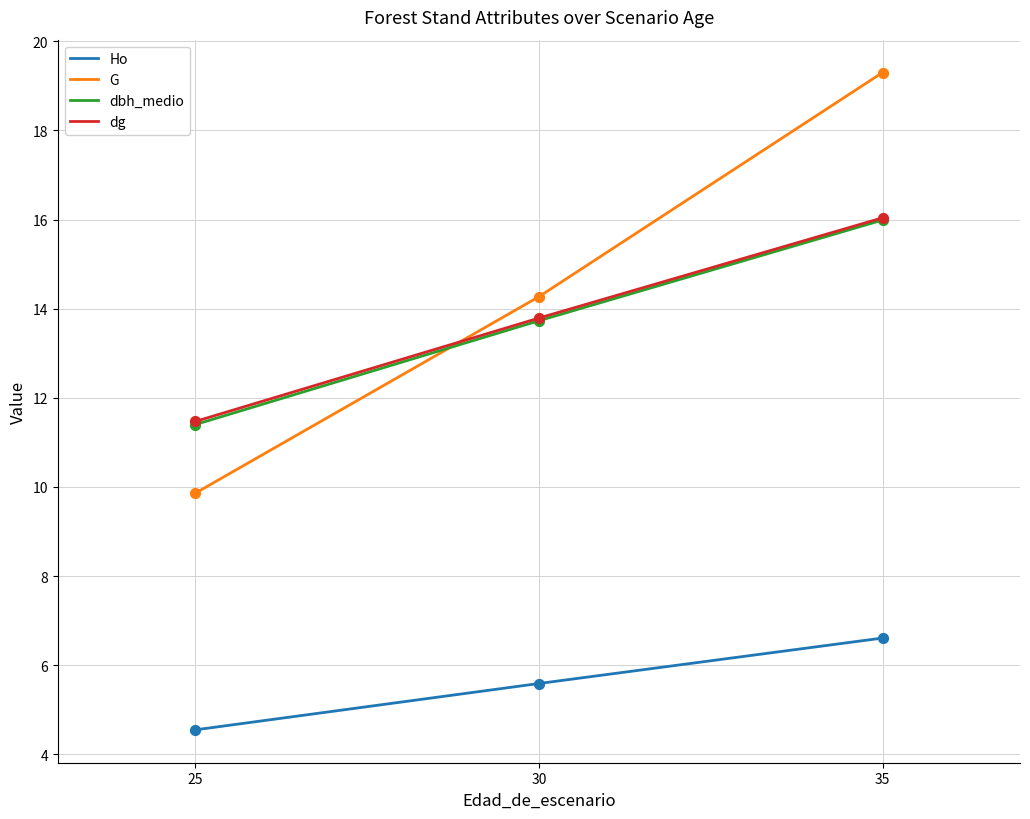

What is the spread (max minus min) of values at 30?

8.7